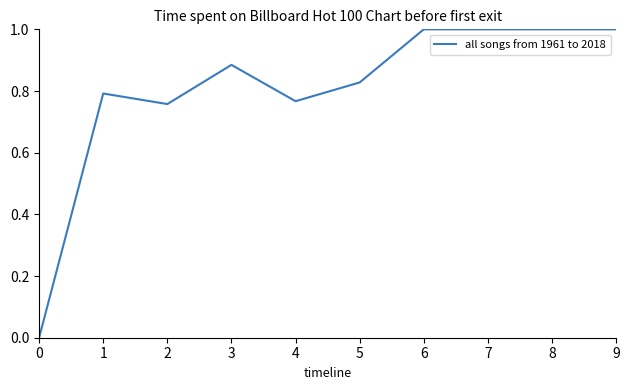

How many lines are shown in the chart?

1